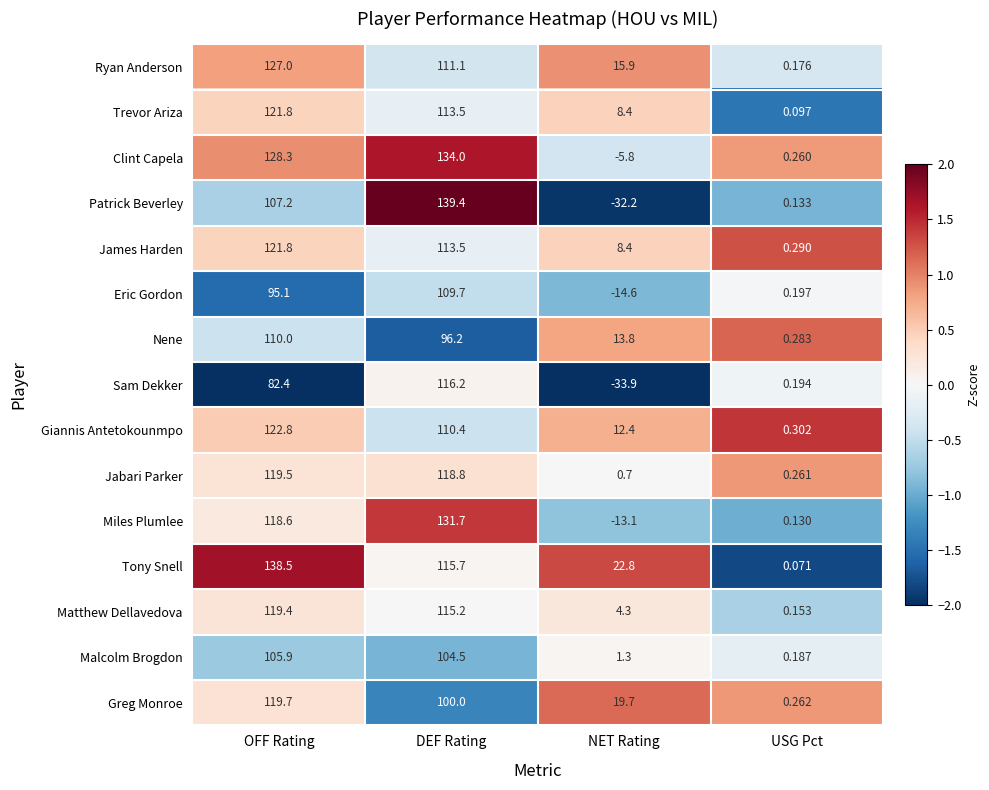

Rank the categories by Greg Monroe value from highest to lowest.

OFF Rating, DEF Rating, NET Rating, USG Pct